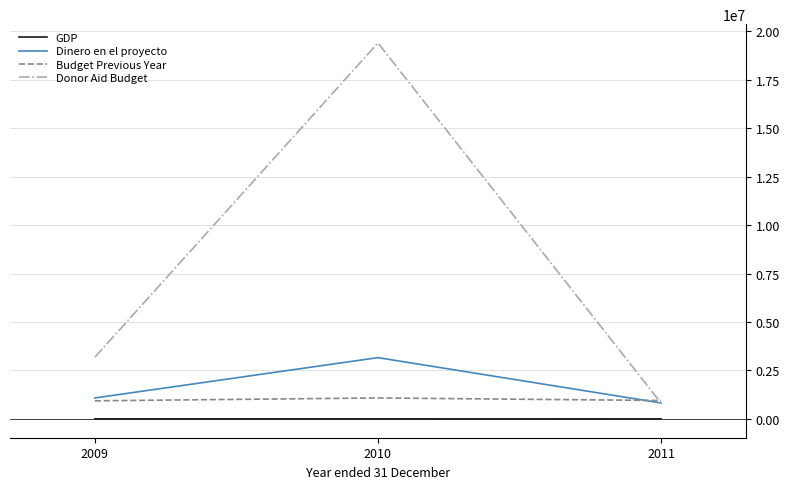

What is the difference between the Dinero en el proyecto values at 2011 and 2009?

256778.8